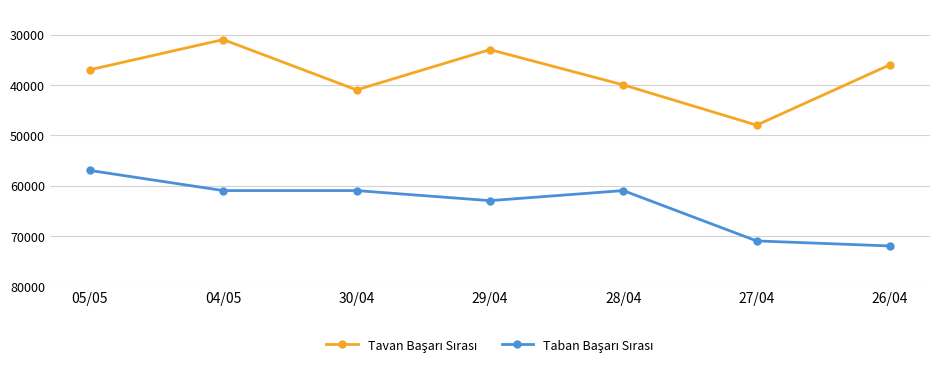

The Taban Başarı Sırası series shows 61 at 30/04. True or false?

True